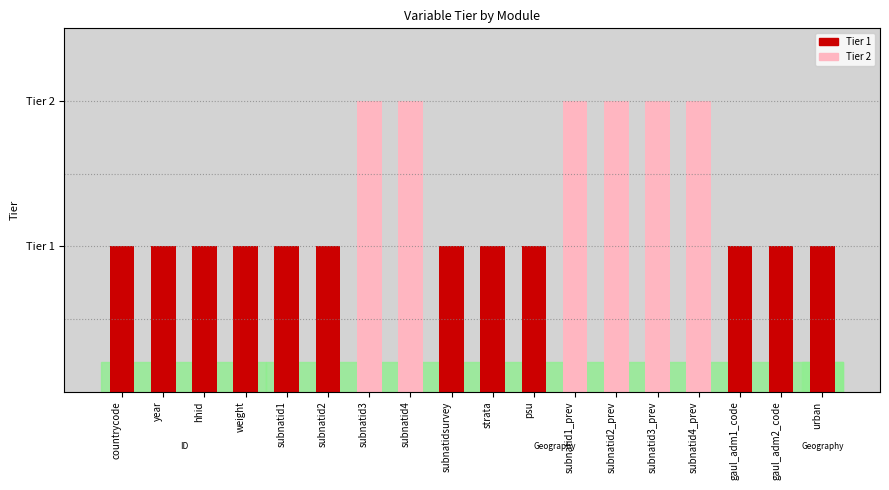

How many bars are there in total?

18